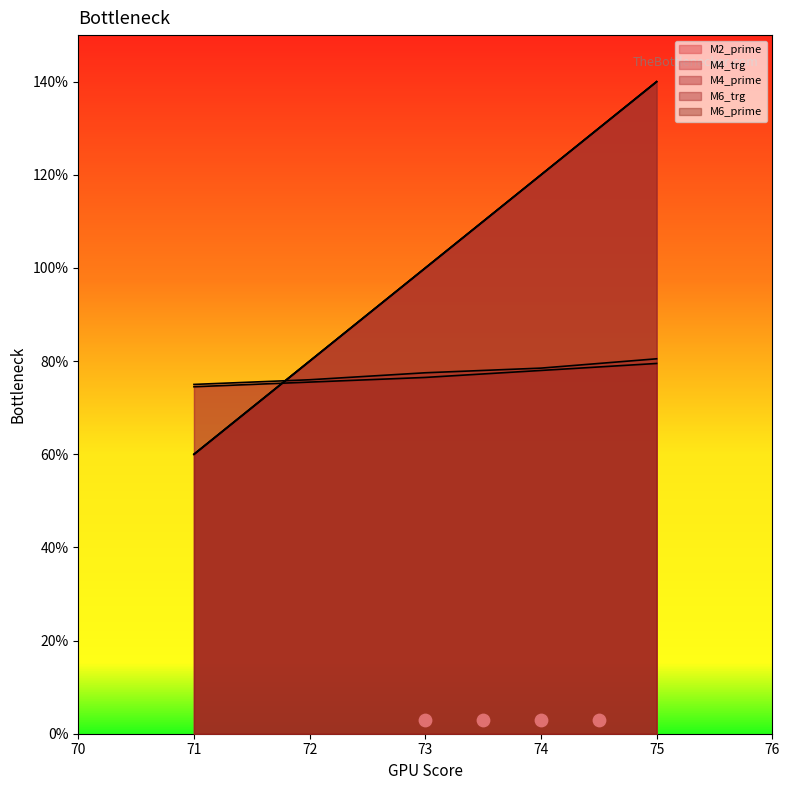

At how many categories does at least one series exceed 86?

3